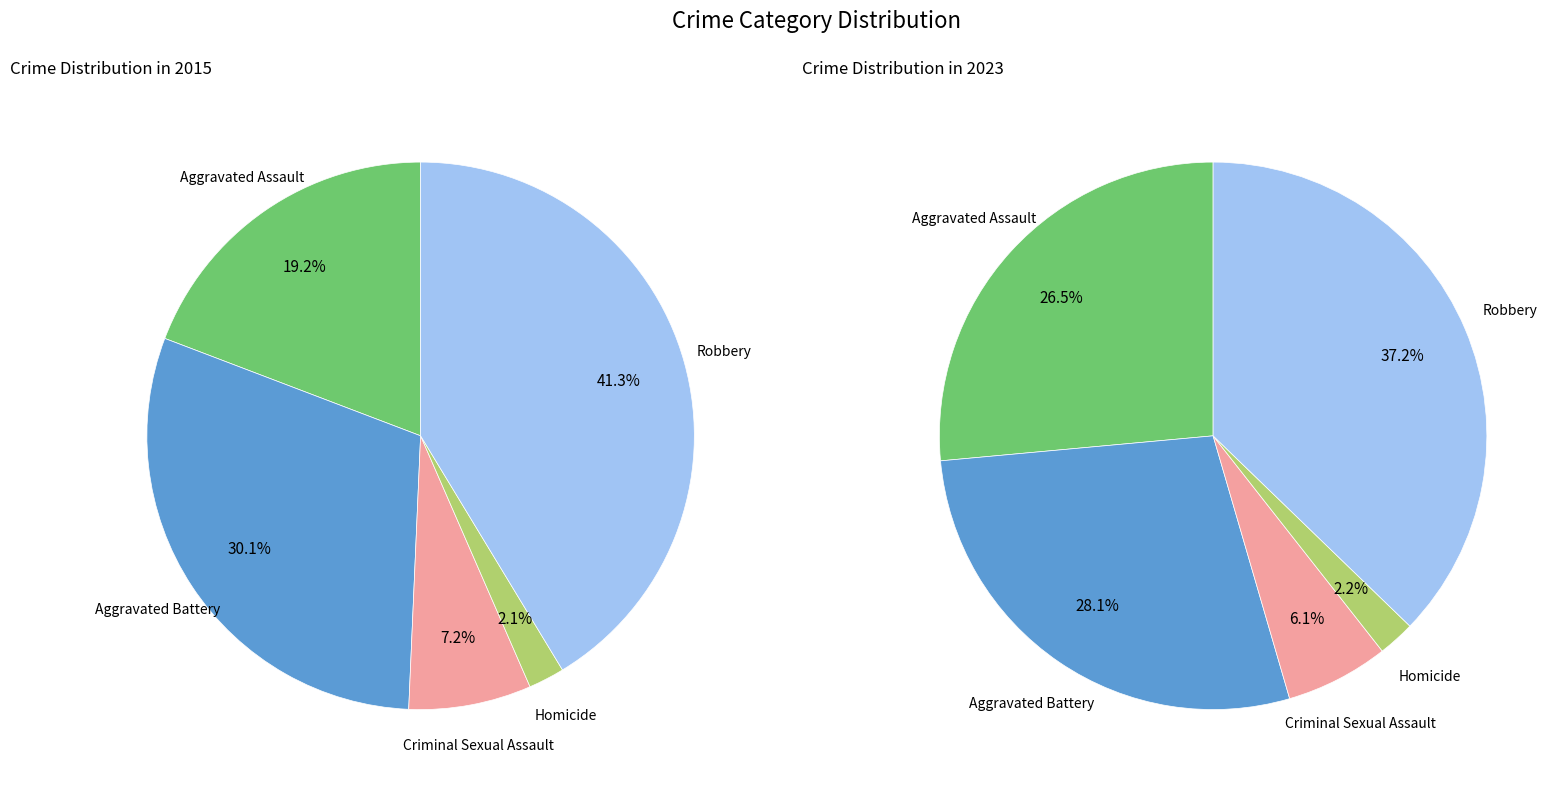

Does any single category account for the majority?

No